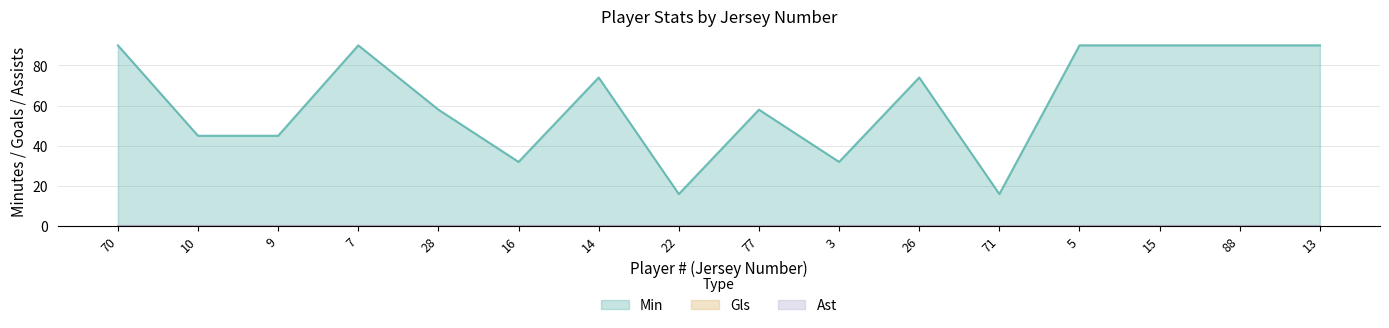

True or false: Gls has more than 0 points higher than both neighbors.

False